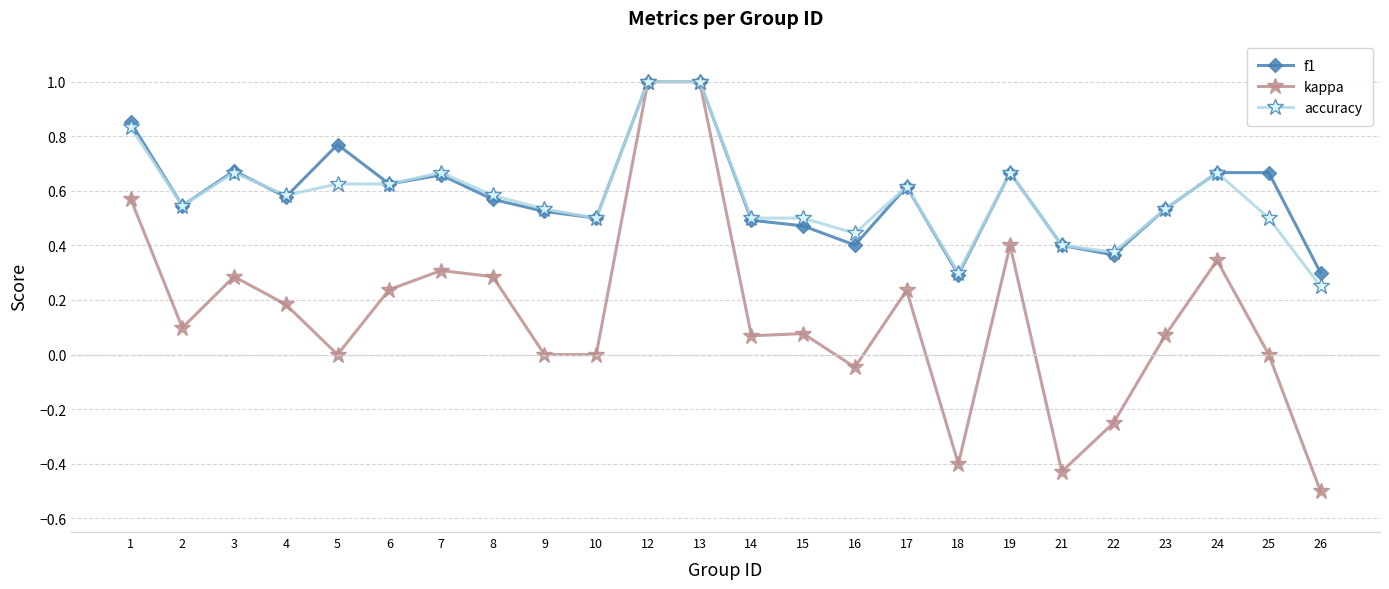

True or false: kappa has a value of 0.4 at 19.

True